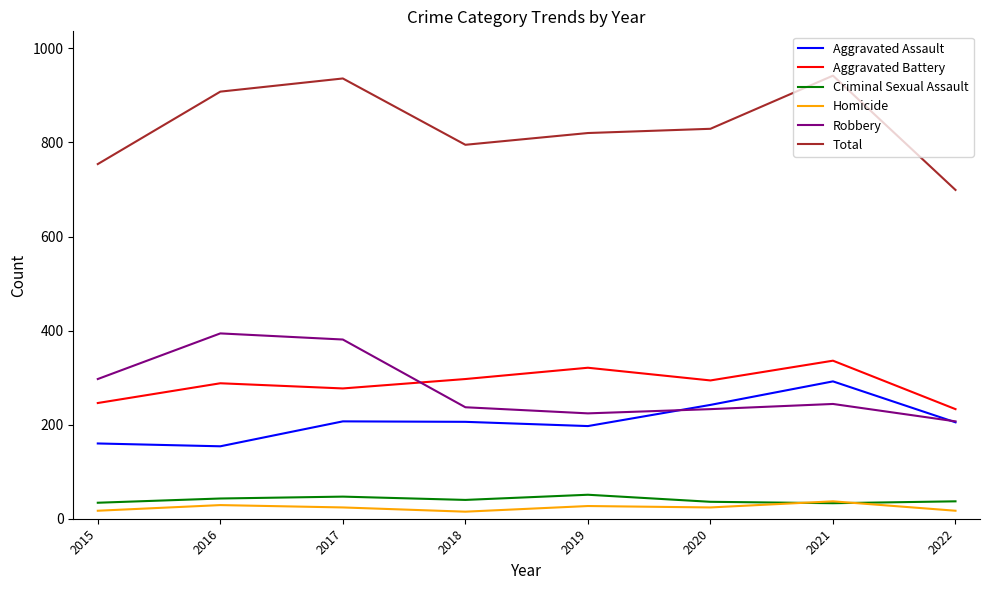

Is the value of Total at 2018 greater than the value of Aggravated Battery at 2016?

Yes